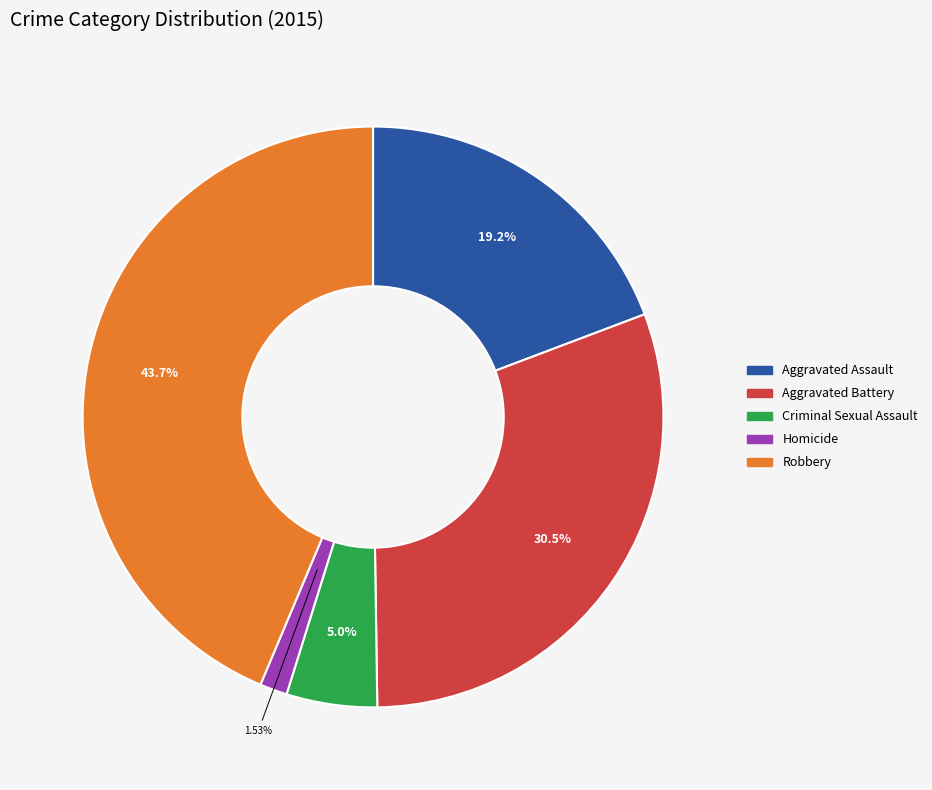

What percentage is the Aggravated Battery slice, to the nearest percent?

31%